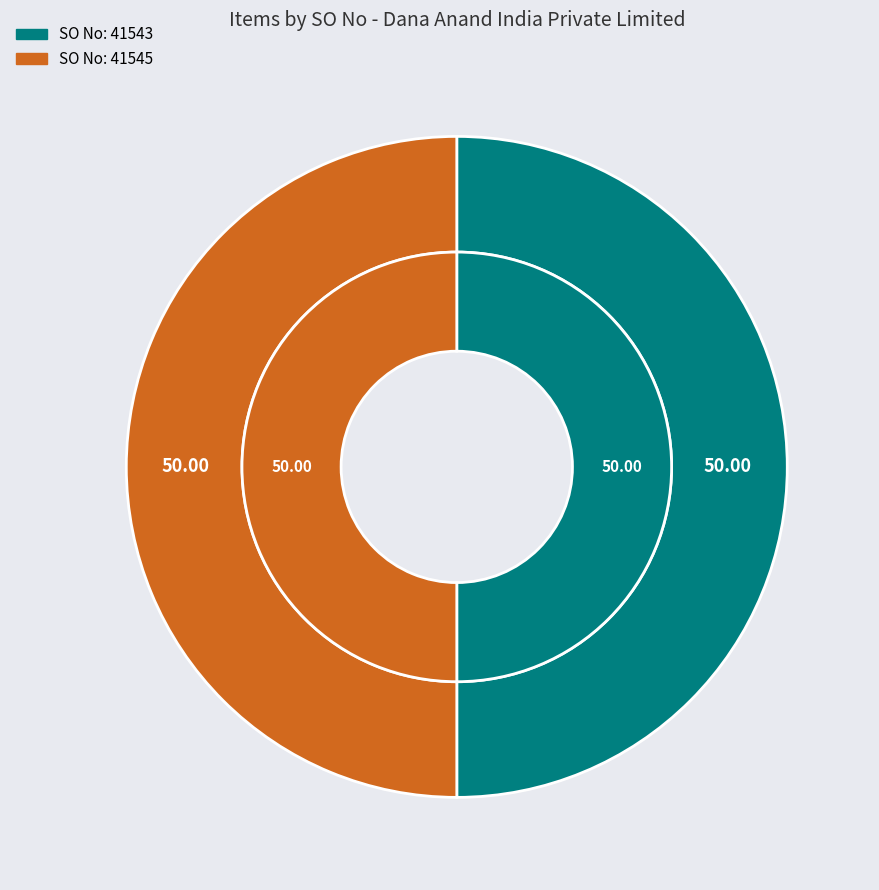

Which category accounts for the majority?

41545